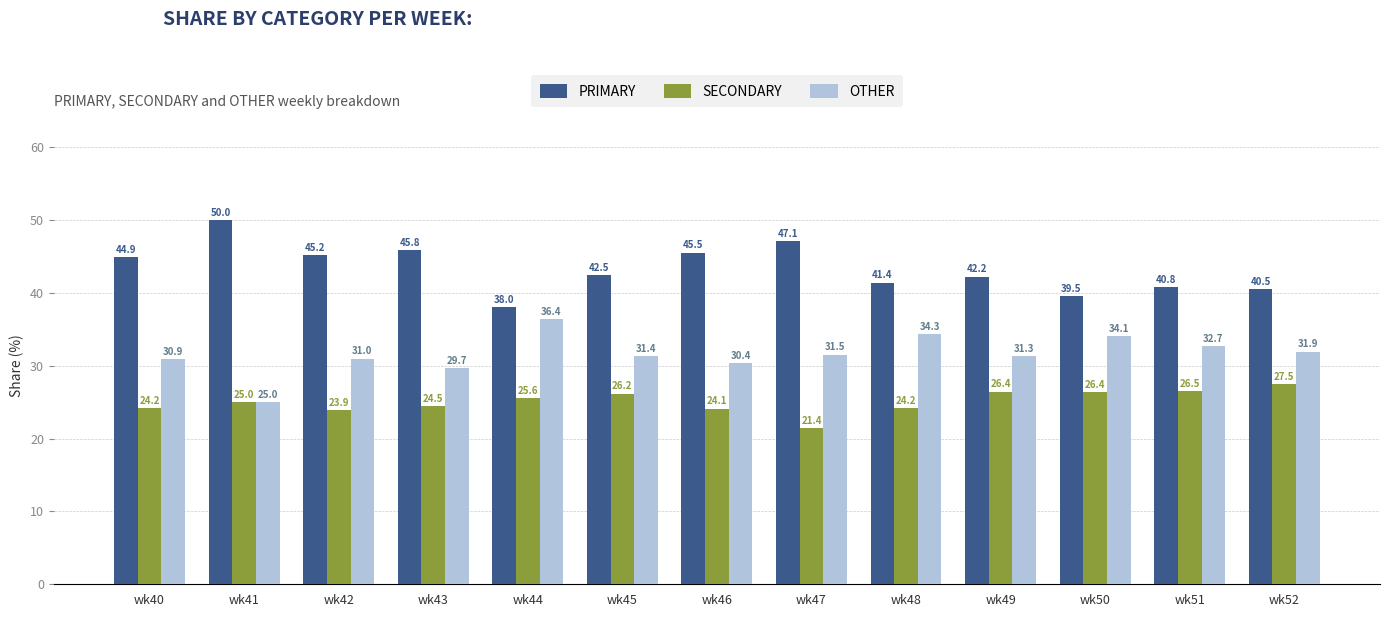

List the series in order of their overall mean, highest first.

PRIMARY, OTHER, SECONDARY